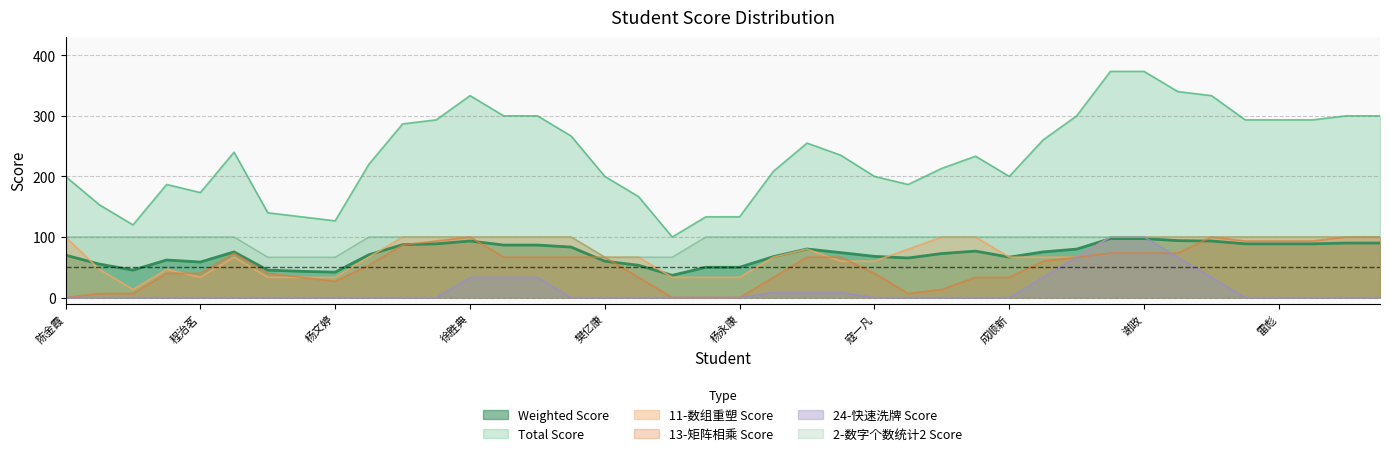

At which label is 11-Score closest to 50?

文创